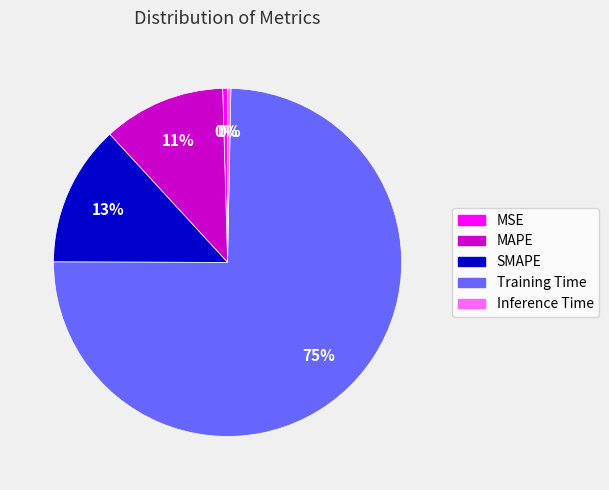

Which slice is the largest?

Training Time